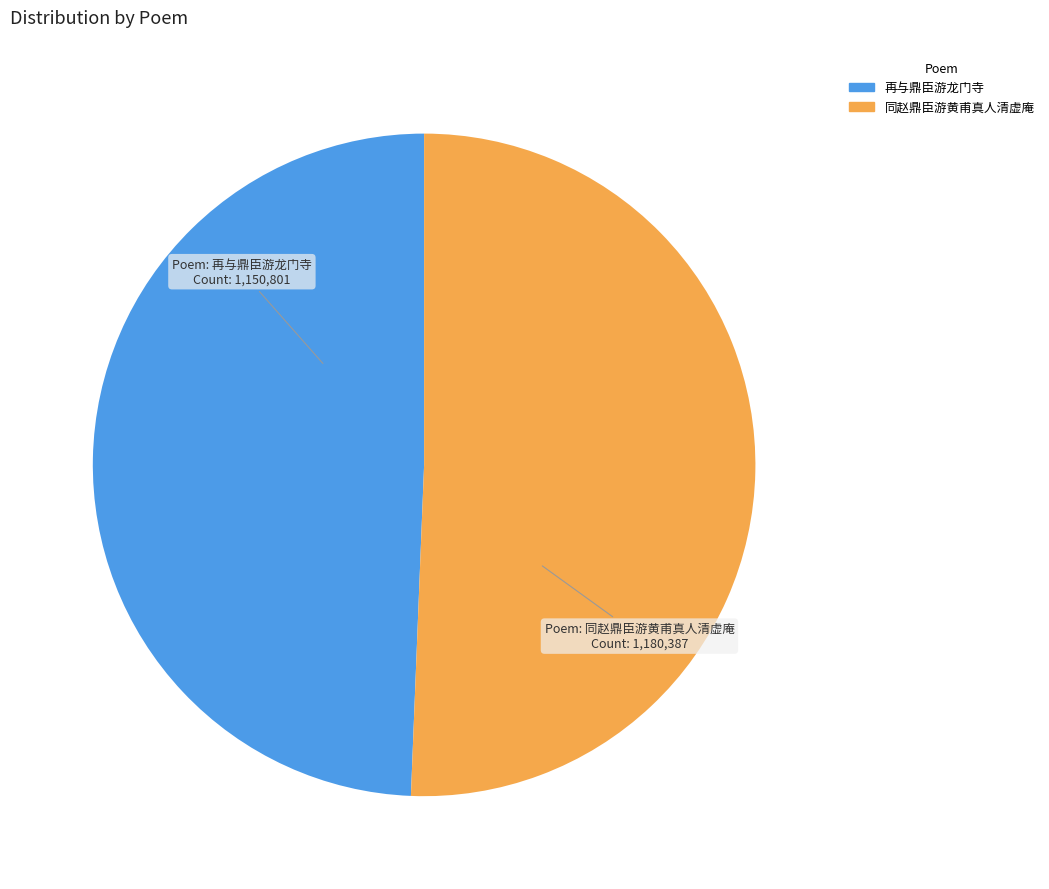

Which has a higher value, 再与鼎臣游龙门寺 or 同赵鼎臣游黄甫真人清虚庵?

同赵鼎臣游黄甫真人清虚庵